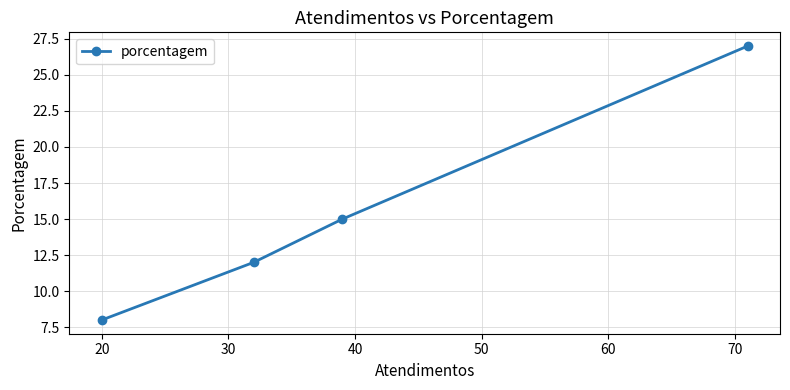

What is the sum of all values?

62